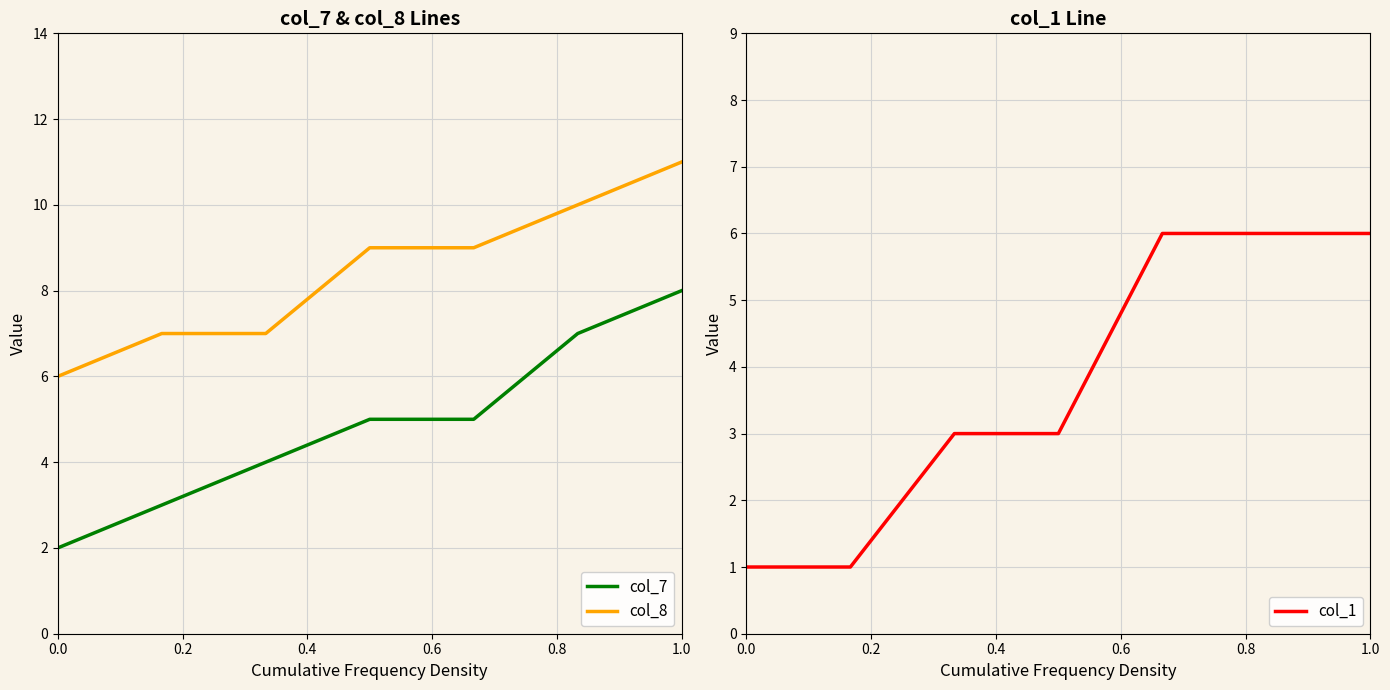

True or false: col_8 has a value of 3 at 0.0.

False